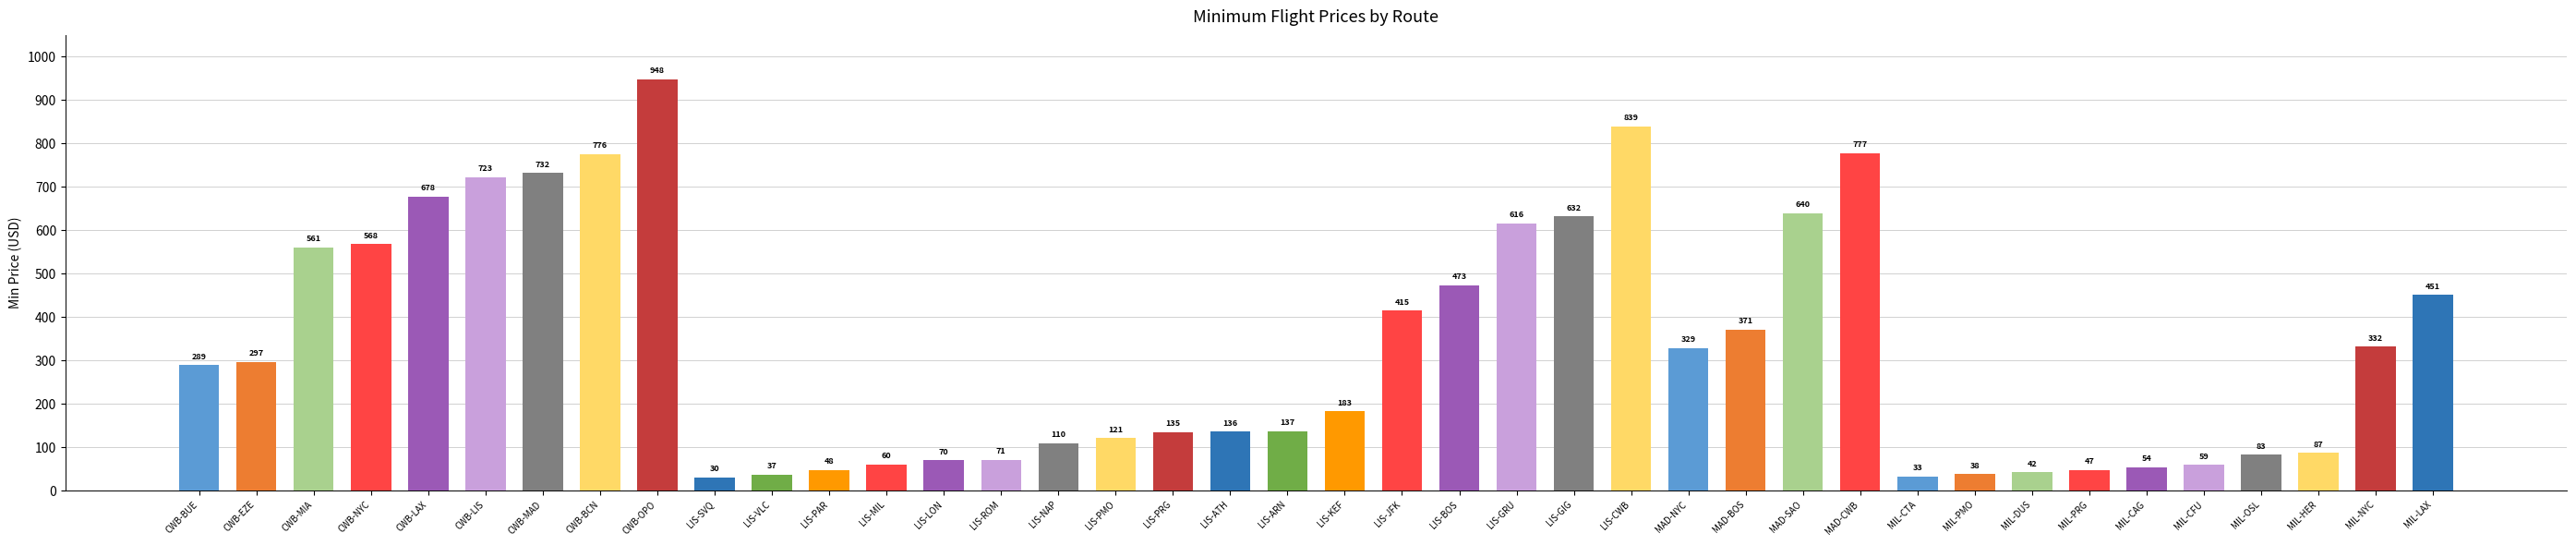

Rank the categories by value from highest to lowest.

CWB-OPO, LIS-CWB, MAD-CWB, CWB-BCN, CWB-MAD, CWB-LIS, CWB-LAX, MAD-SAO, LIS-GIG, LIS-GRU, CWB-NYC, CWB-MIA, LIS-BOS, MIL-LAX, LIS-JFK, MAD-BOS, MIL-NYC, MAD-NYC, CWB-EZE, CWB-BUE, LIS-KEF, LIS-ARN, LIS-ATH, LIS-PRG, LIS-PMO, LIS-NAP, MIL-HER, MIL-OSL, LIS-ROM, LIS-LON, LIS-MIL, MIL-CFU, MIL-CAG, LIS-PAR, MIL-PRG, MIL-DUS, MIL-PMO, LIS-VLC, MIL-CTA, LIS-SVQ